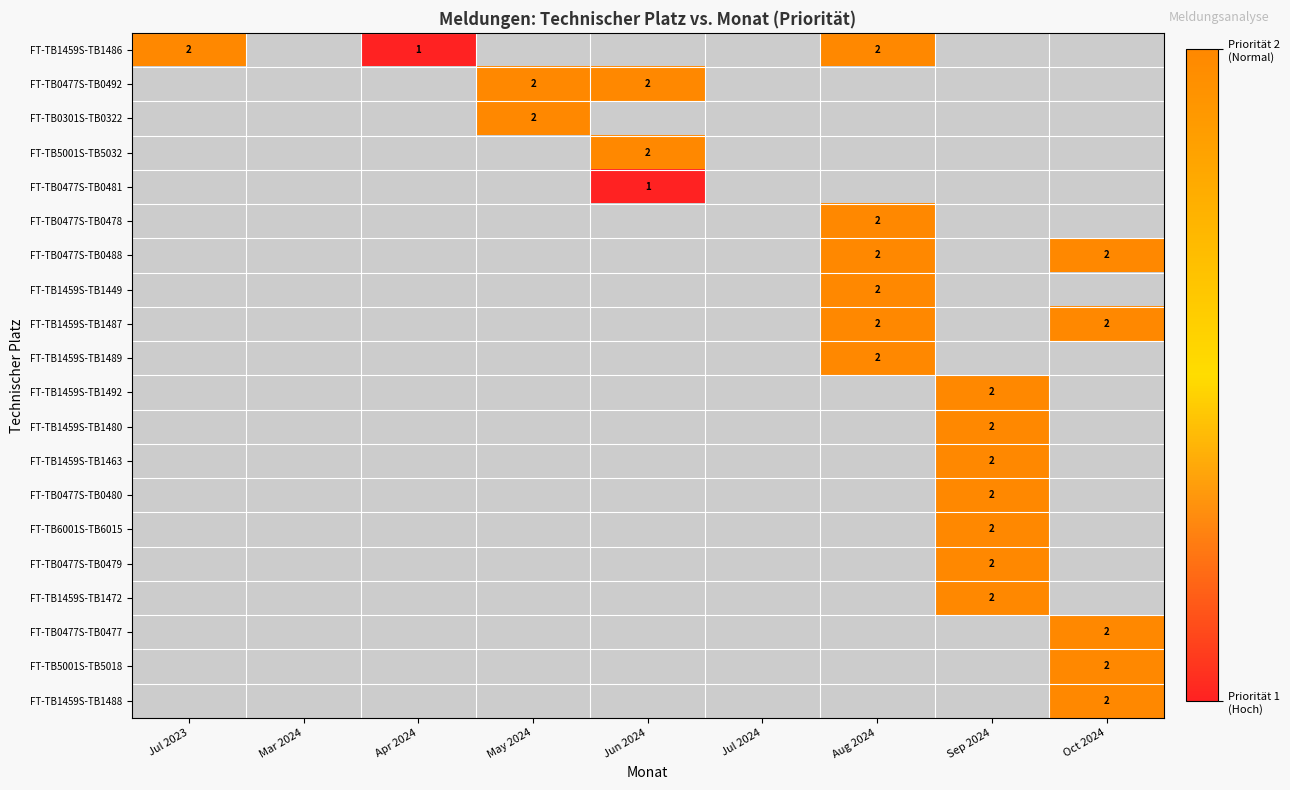

How many positive values does the FT-TB0477S-TB0478 series have?

1